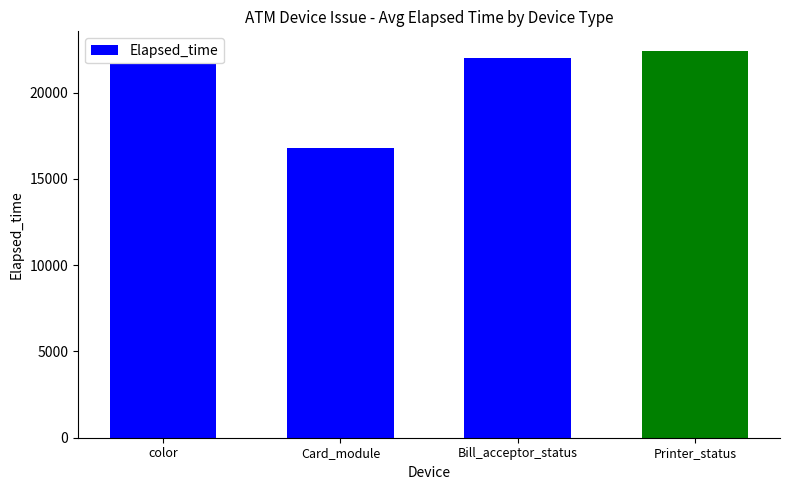

Which has a higher value, color or Printer_status?

Printer_status